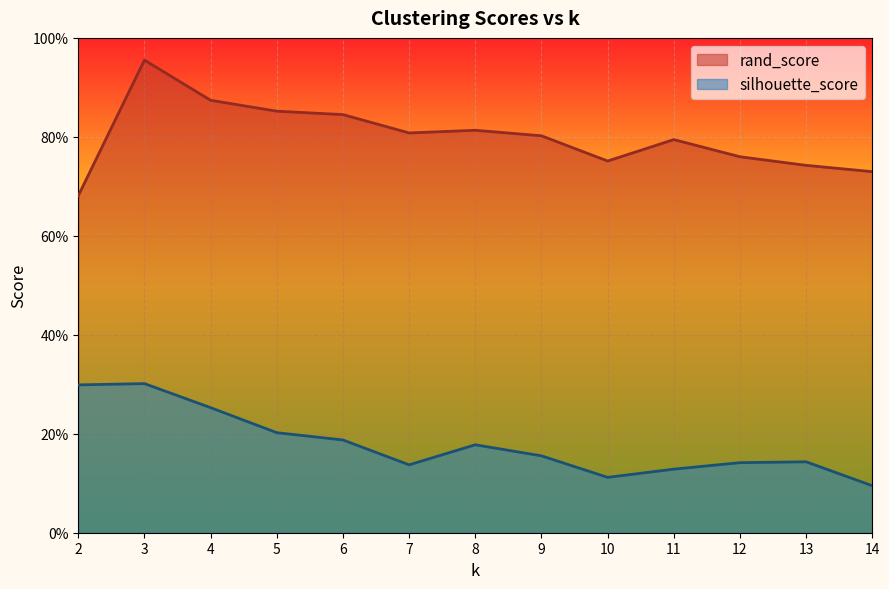

What is the value of the silhouette_score point at the 12th from the left?

0.1